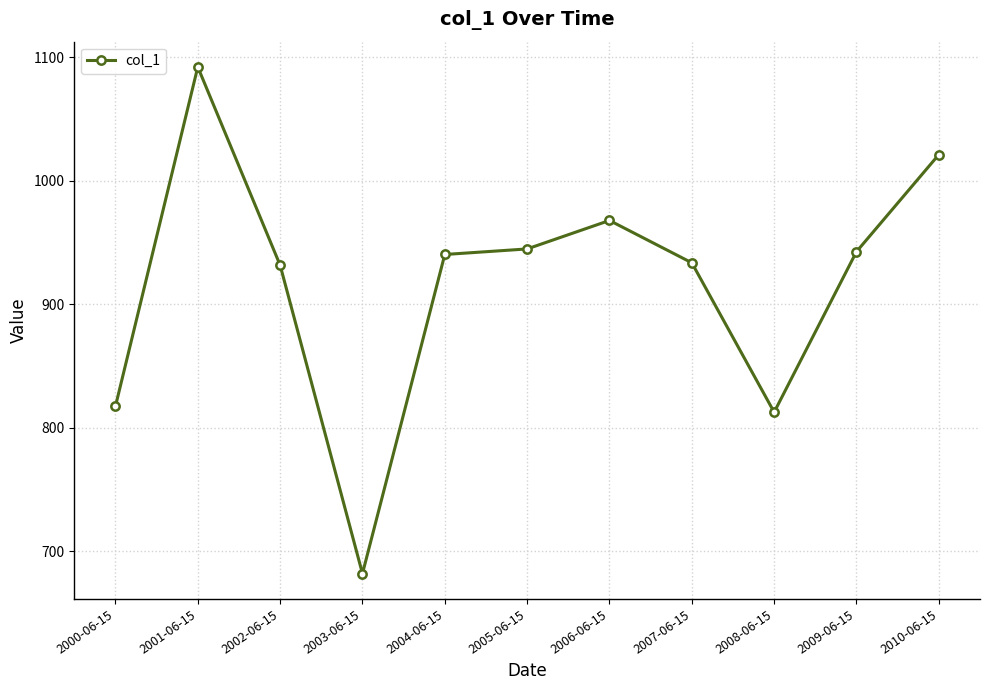

The value at 2002-06-15 is 931.6. True or false?

True